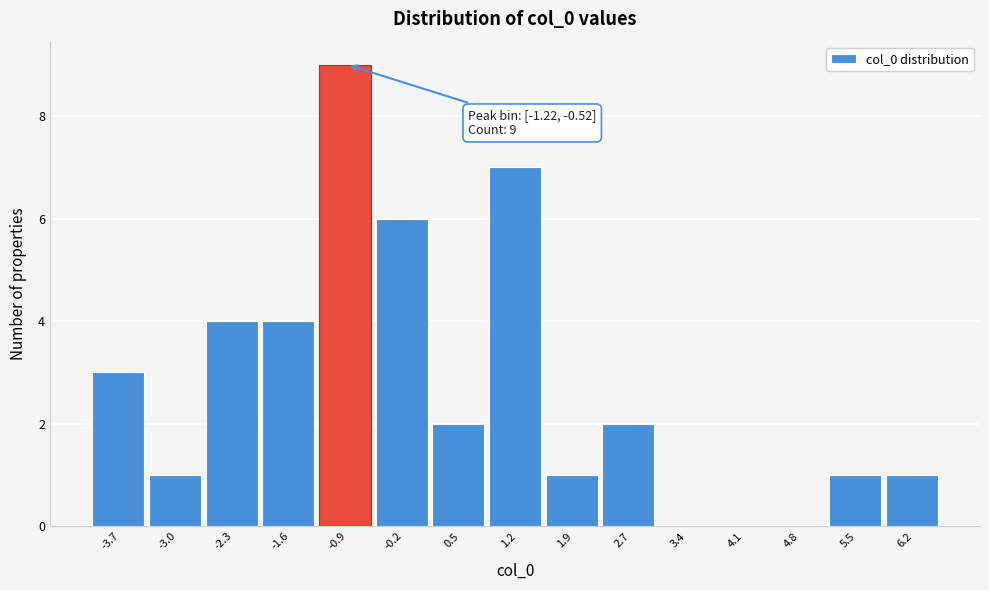

Which range on the x-axis has the tallest bar?

-1.2 to -0.5